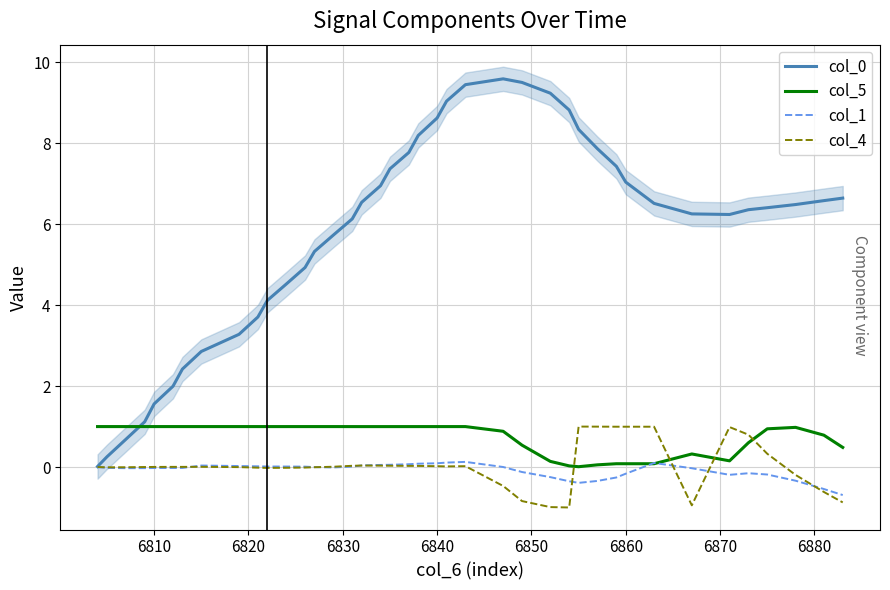

What is the maximum value for col_0?

9.6